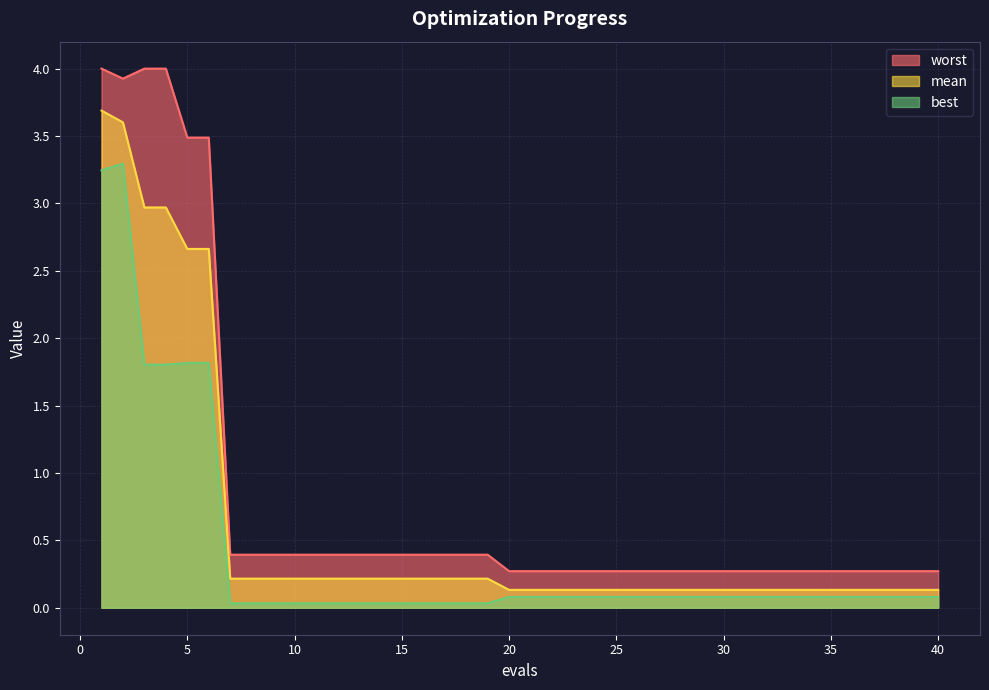

At 8, list the series in order from smallest to largest.

best, mean, worst